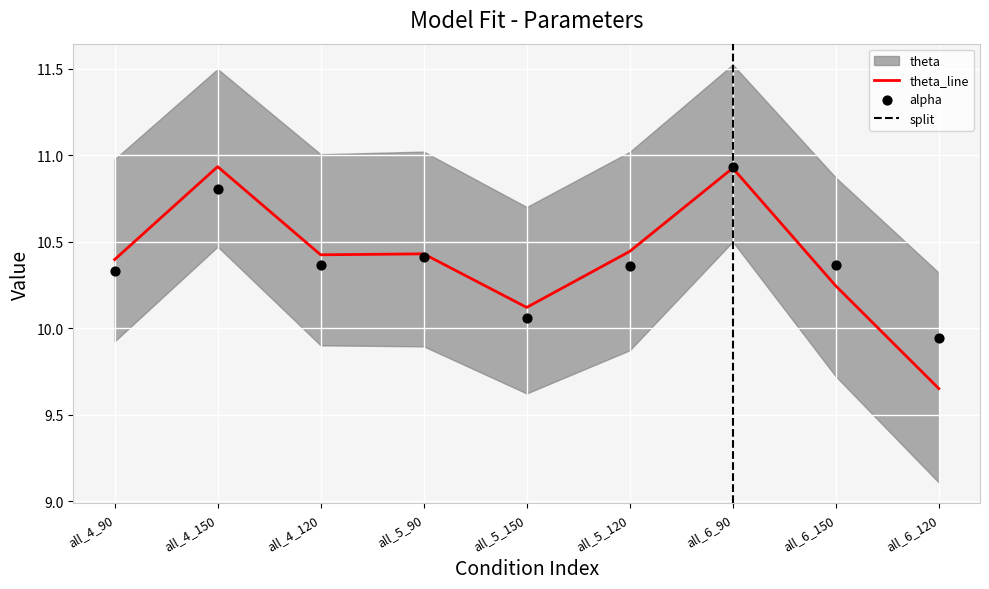

Which series has the largest total across all categories?

theta